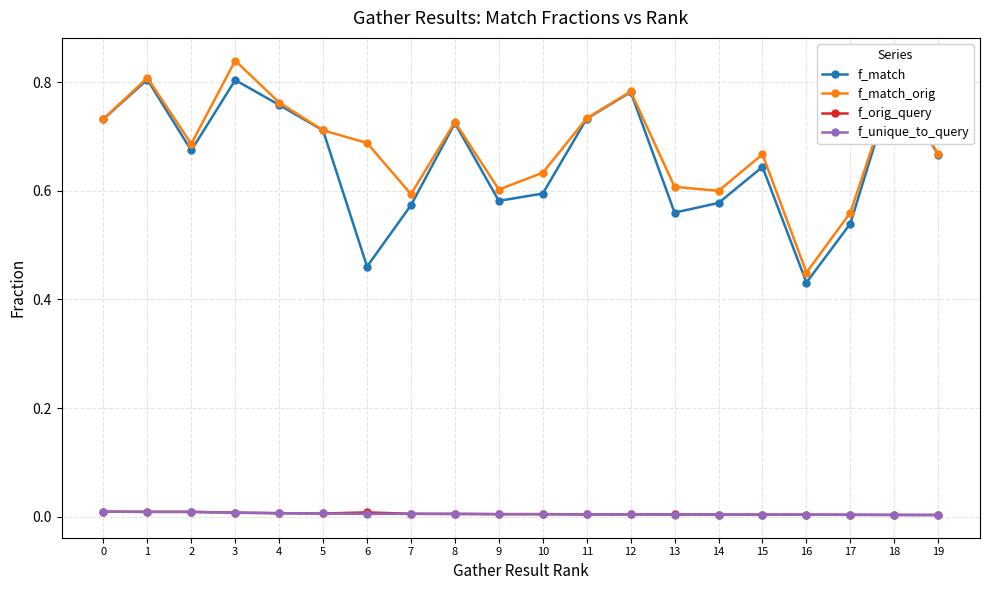

Which category has the highest value across all series?

3